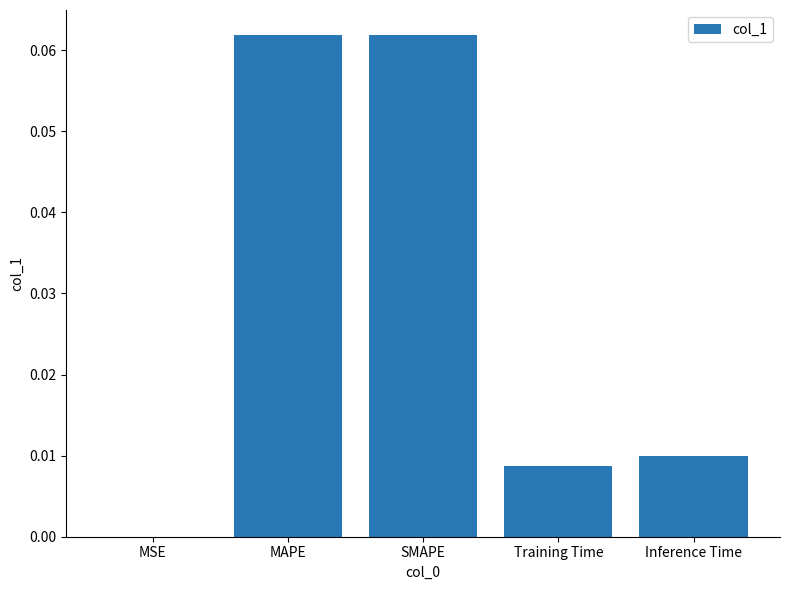

Which has a higher value, MSE or Inference Time?

Inference Time